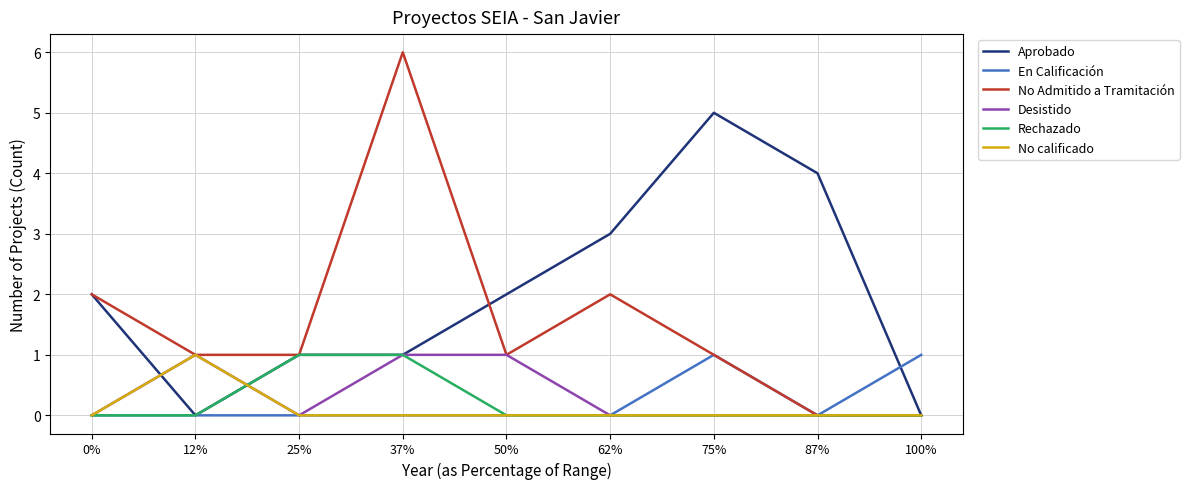

What are all the series names shown in the legend?

Aprobado, En Calificación, No Admitido a Tramitación, Desistido, Rechazado, No calificado